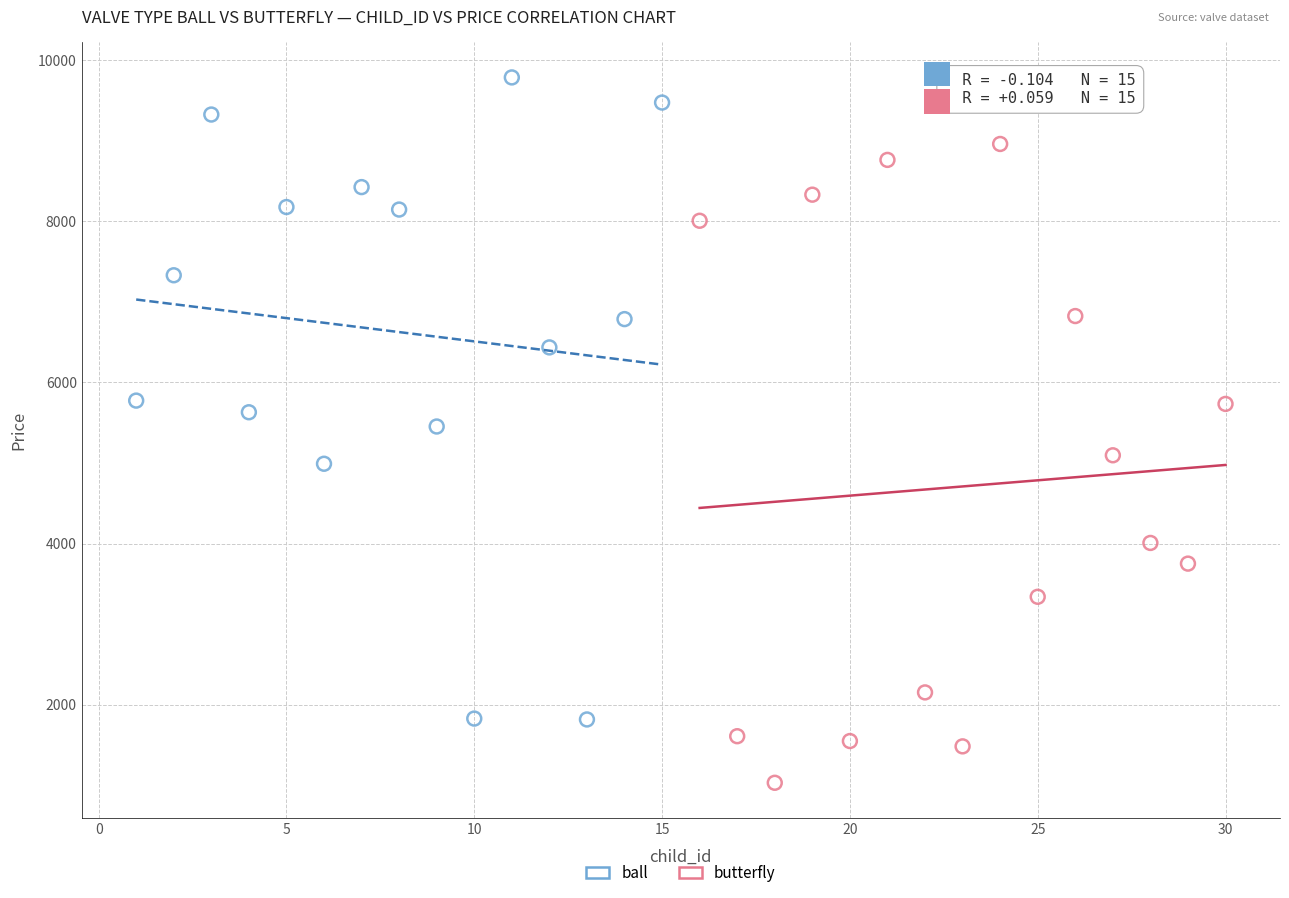

What are all the series names shown in the legend?

ball, butterfly